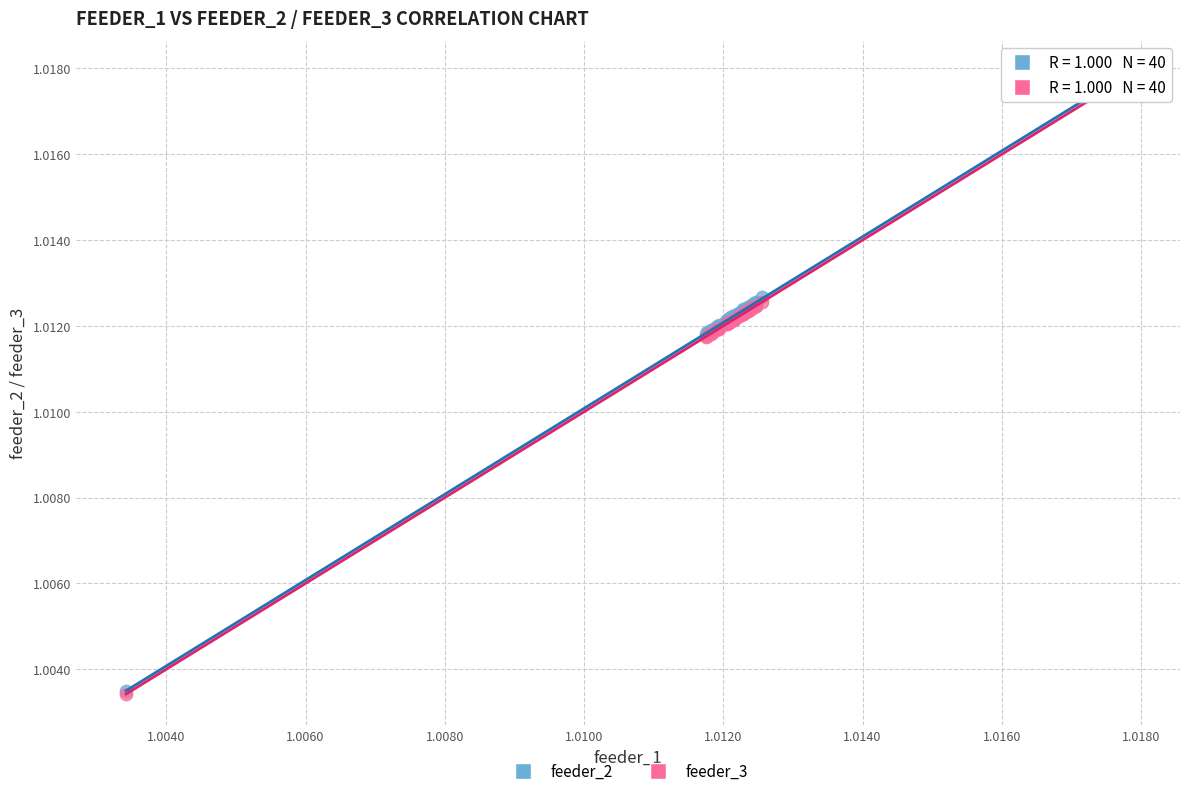

What are all the series names shown in the legend?

feeder_2, feeder_3